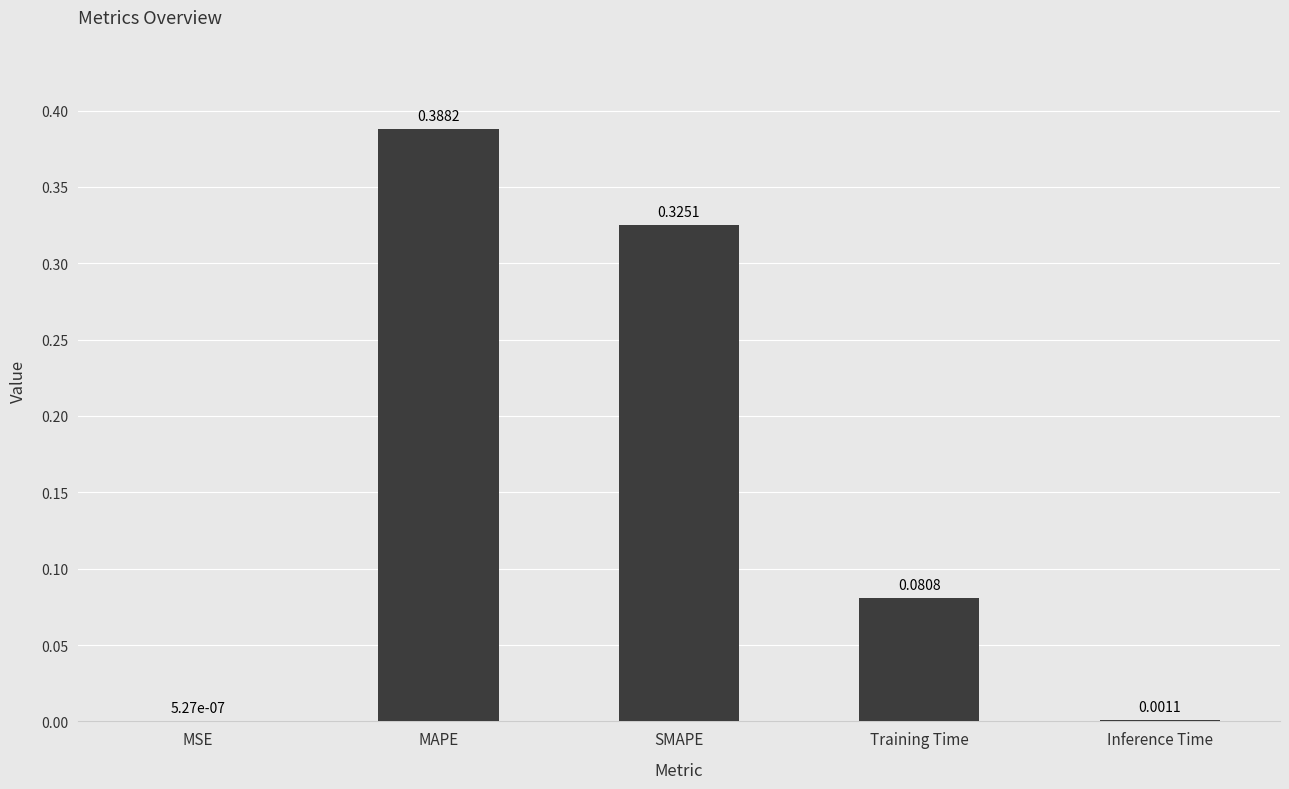

Are the bars horizontal?

No